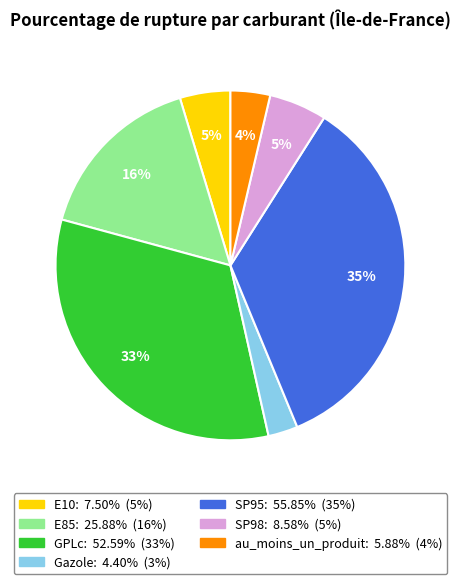

What percentage is the Gazole slice, to the nearest percent?

3%